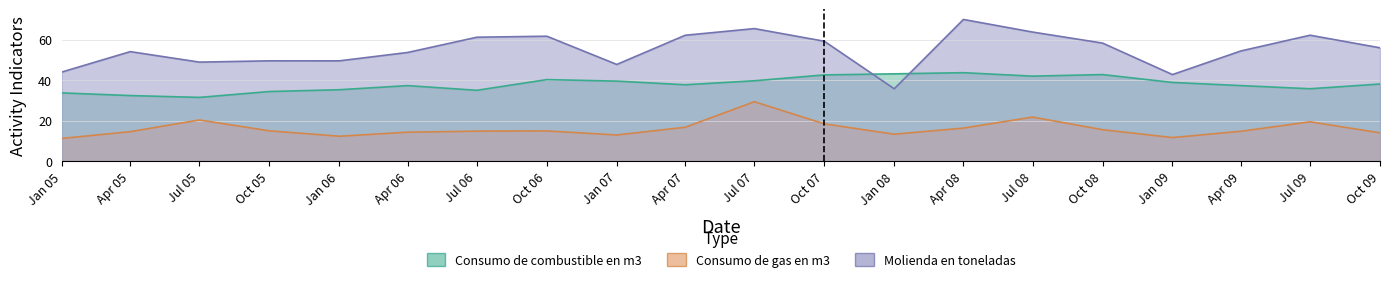

How many interior local valleys does the Molienda en toneladas series have?

5